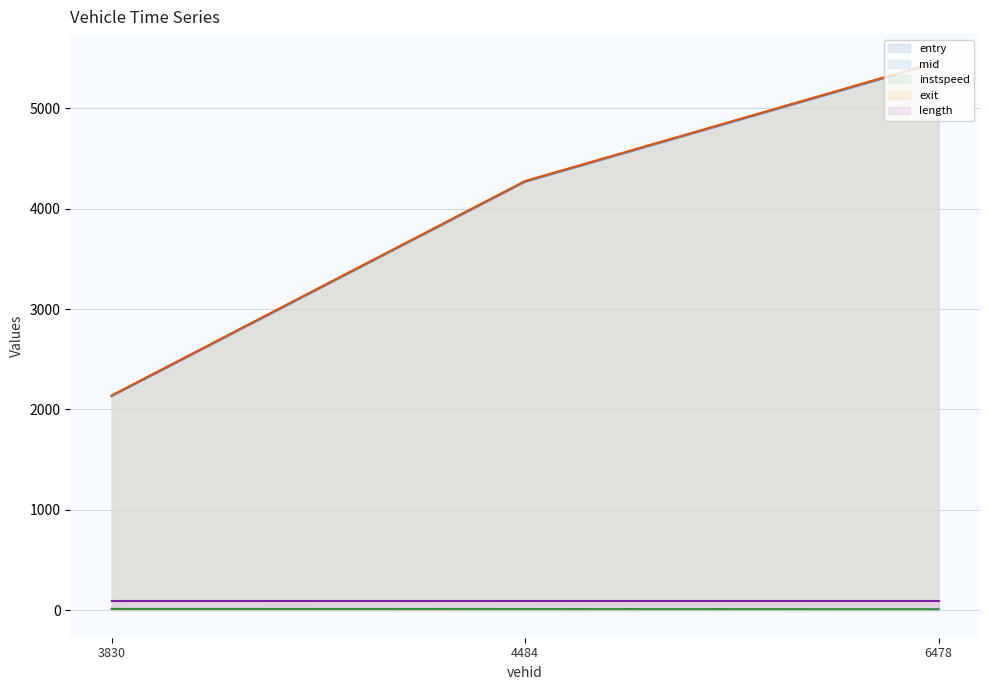

What is the difference between the second highest and minimum values in the instspeed series?

1.3